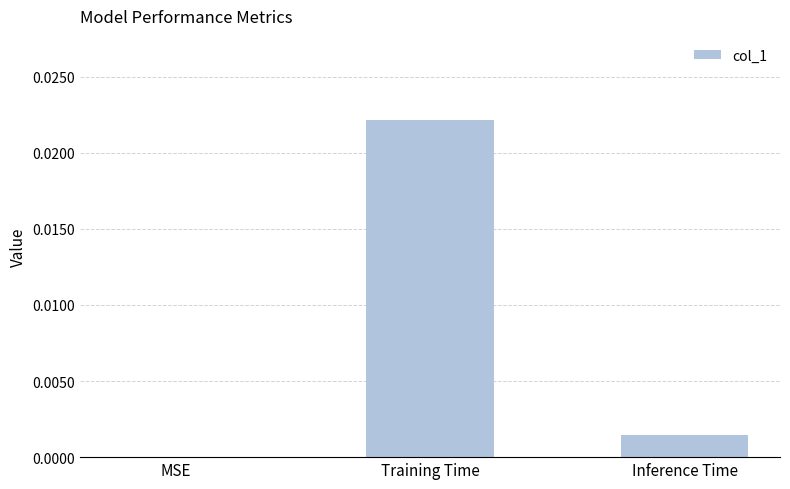

True or false: the data shows 0.0 at Inference Time.

True